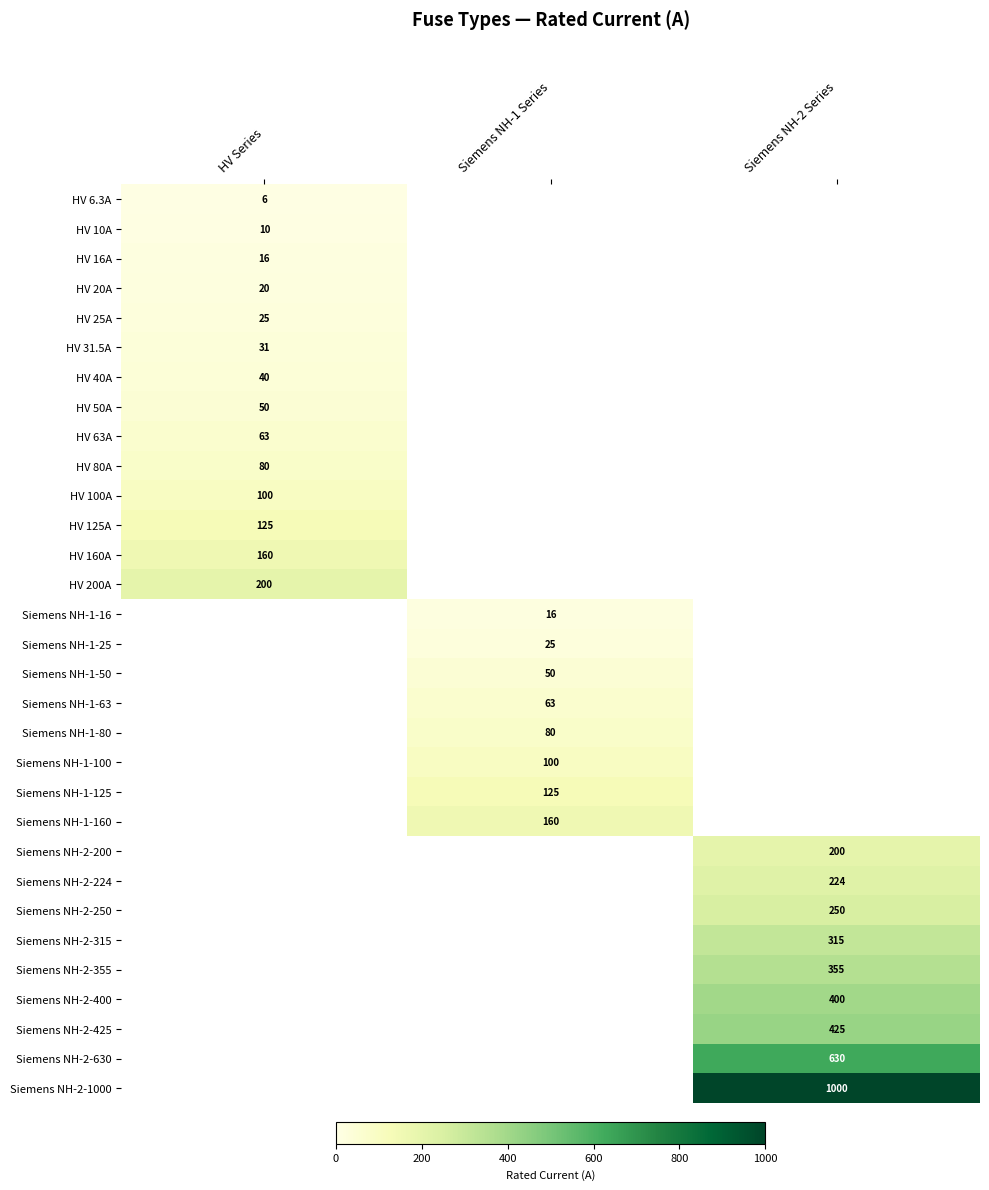

At how many categories does at least one series exceed 128?

3